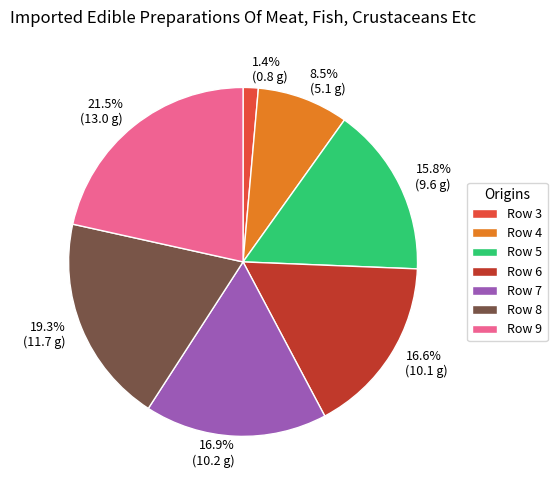

Is there any slice that represents more than half of the pie?

No